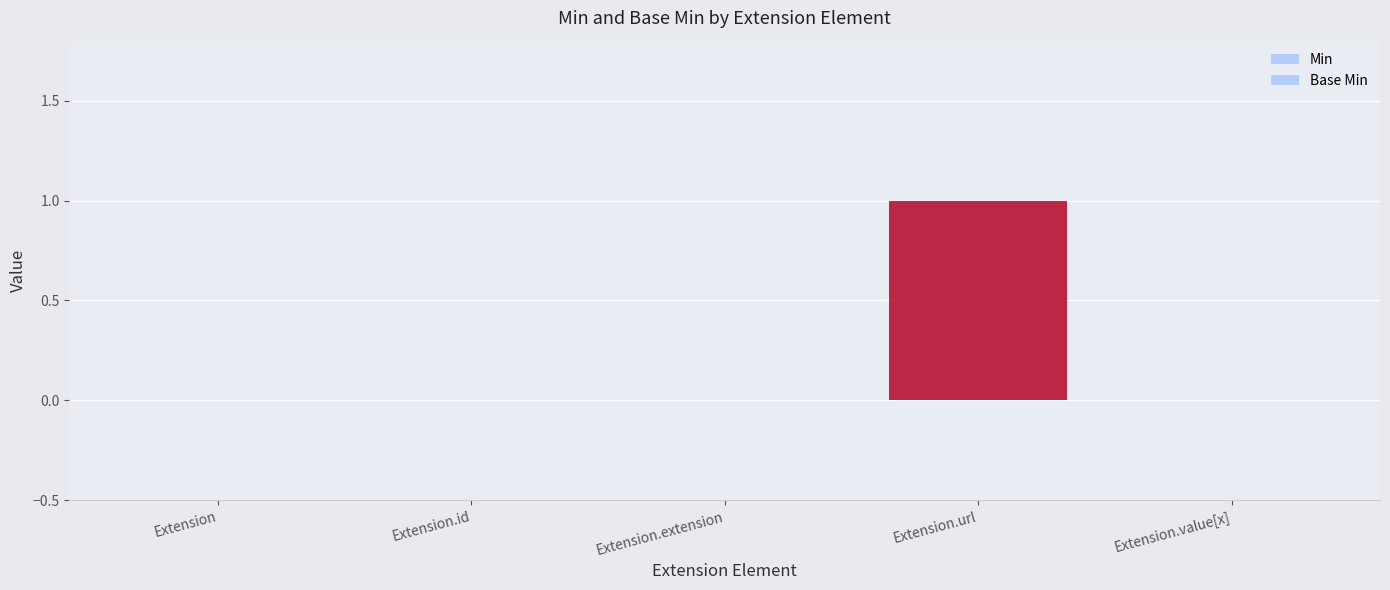

Count the number of categories in the chart.

5